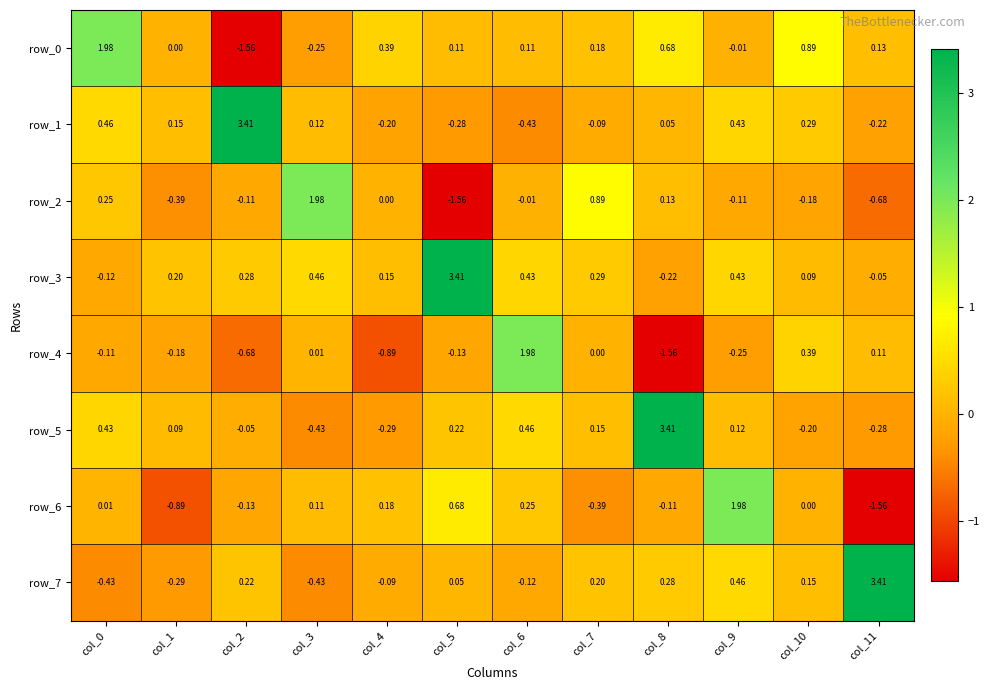

At which label does row_2 reach its peak?

col_3